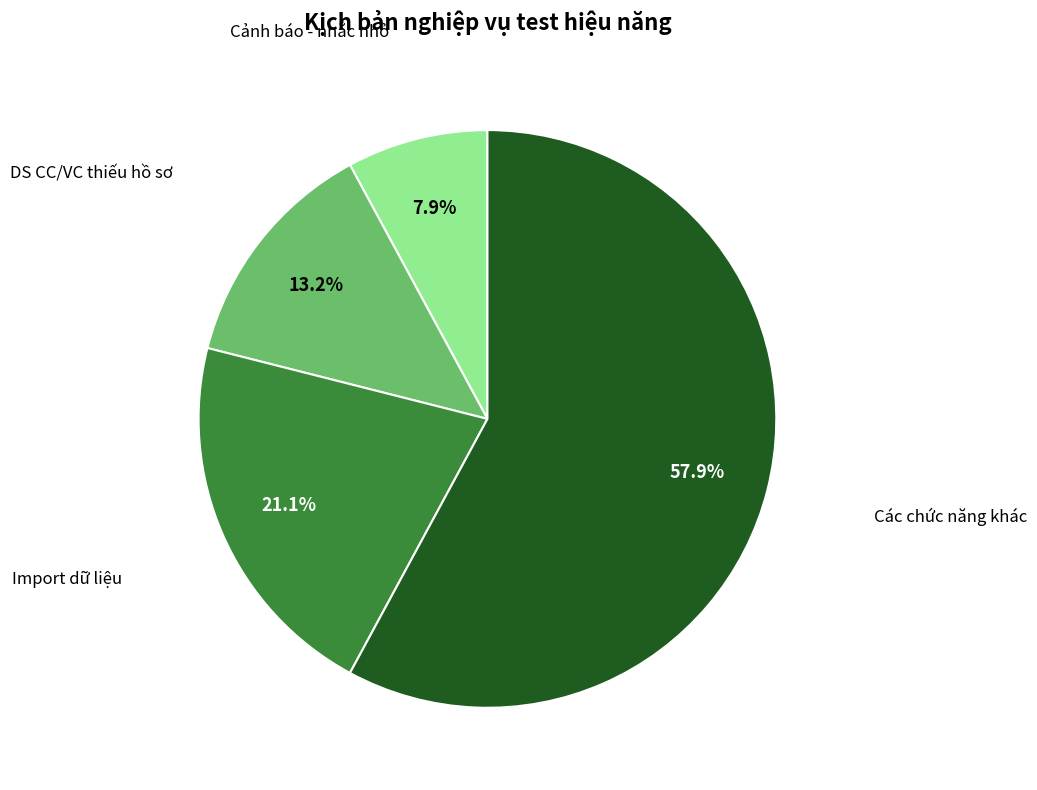

Does any single category account for the majority?

Yes